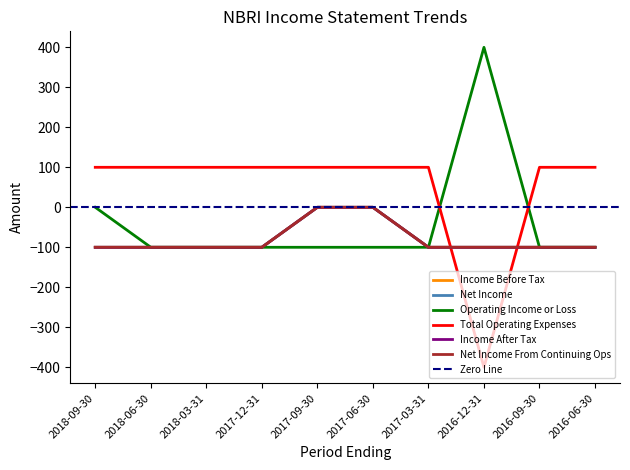

Reading right to left, list all the values displayed in this chart.

Income Before Tax: 2016-06-30=-100	2016-09-30=-100	2016-12-31=-100	2017-03-31=-100	2017-06-30=0	2017-09-30=0	2017-12-31=-100	2018-03-31=-100	2018-06-30=-100	2018-09-30=-100
Net Income: 2016-06-30=-100	2016-09-30=-100	2016-12-31=-100	2017-03-31=-100	2017-06-30=0	2017-09-30=0	2017-12-31=-100	2018-03-31=-100	2018-06-30=-100	2018-09-30=-100
Operating Income or Loss: 2016-06-30=-100	2016-09-30=-100	2016-12-31=400	2017-03-31=-100	2017-06-30=-100	2017-09-30=-100	2017-12-31=-100	2018-03-31=-100	2018-06-30=-100	2018-09-30=0
Total Operating Expenses: 2016-06-30=100	2016-09-30=100	2016-12-31=-400	2017-03-31=100	2017-06-30=100	2017-09-30=100	2017-12-31=100	2018-03-31=100	2018-06-30=100	2018-09-30=100
Income After Tax: 2016-06-30=-100	2016-09-30=-100	2016-12-31=-100	2017-03-31=-100	2017-06-30=0	2017-09-30=0	2017-12-31=-100	2018-03-31=-100	2018-06-30=-100	2018-09-30=-100
Net Income From Continuing Ops: 2016-06-30=-100	2016-09-30=-100	2016-12-31=-100	2017-03-31=-100	2017-06-30=0	2017-09-30=0	2017-12-31=-100	2018-03-31=-100	2018-06-30=-100	2018-09-30=-100